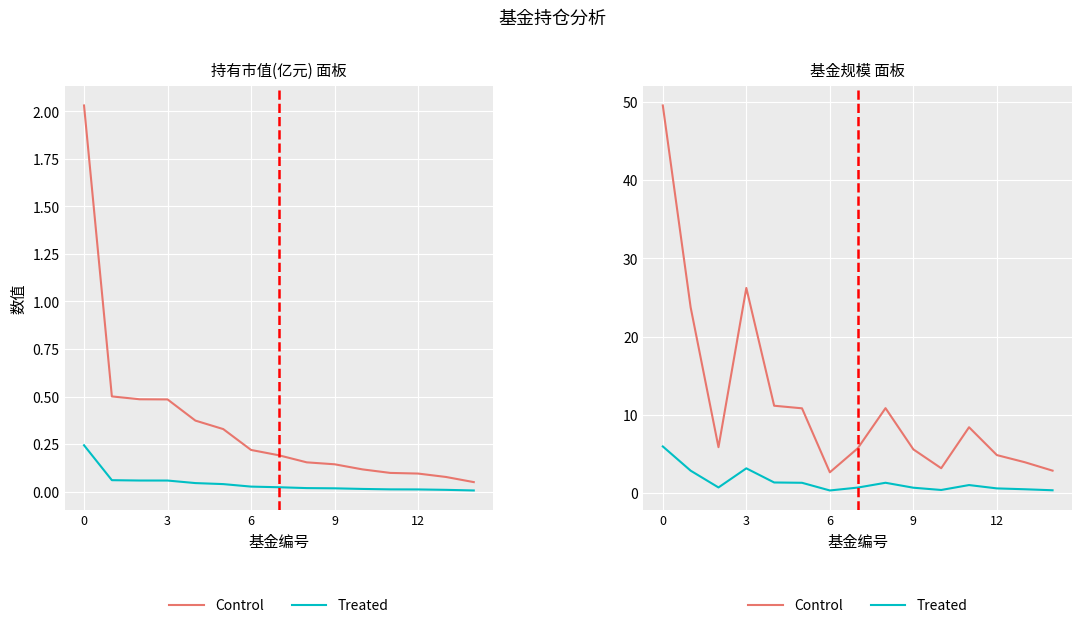

What is the average value of the Control series?

11.7